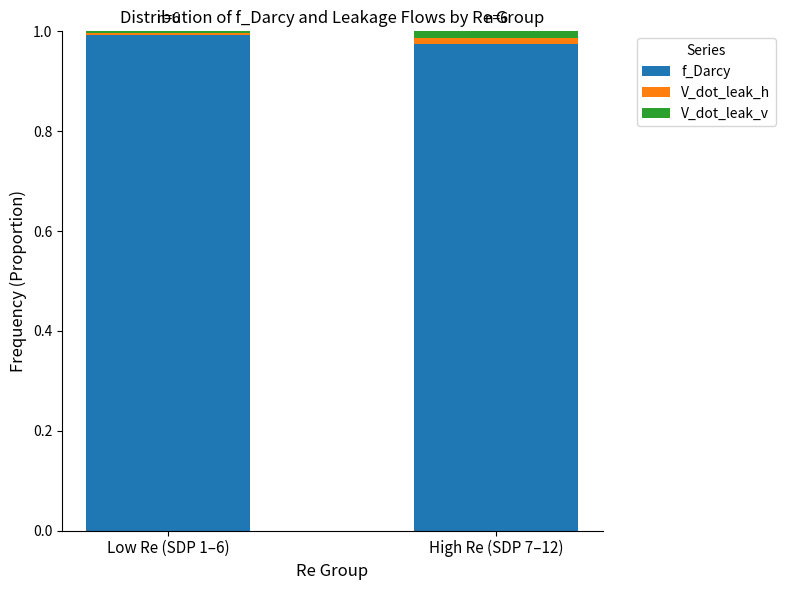

Are the bars horizontal?

No